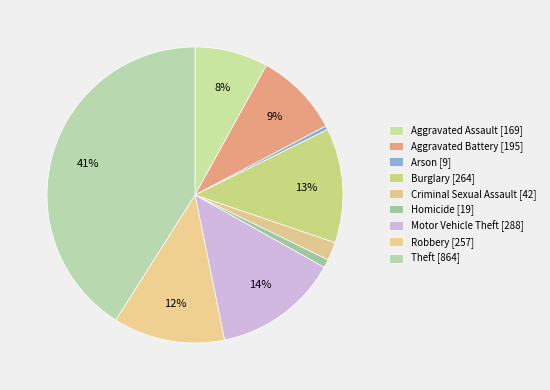

Which slice is the largest?

Theft